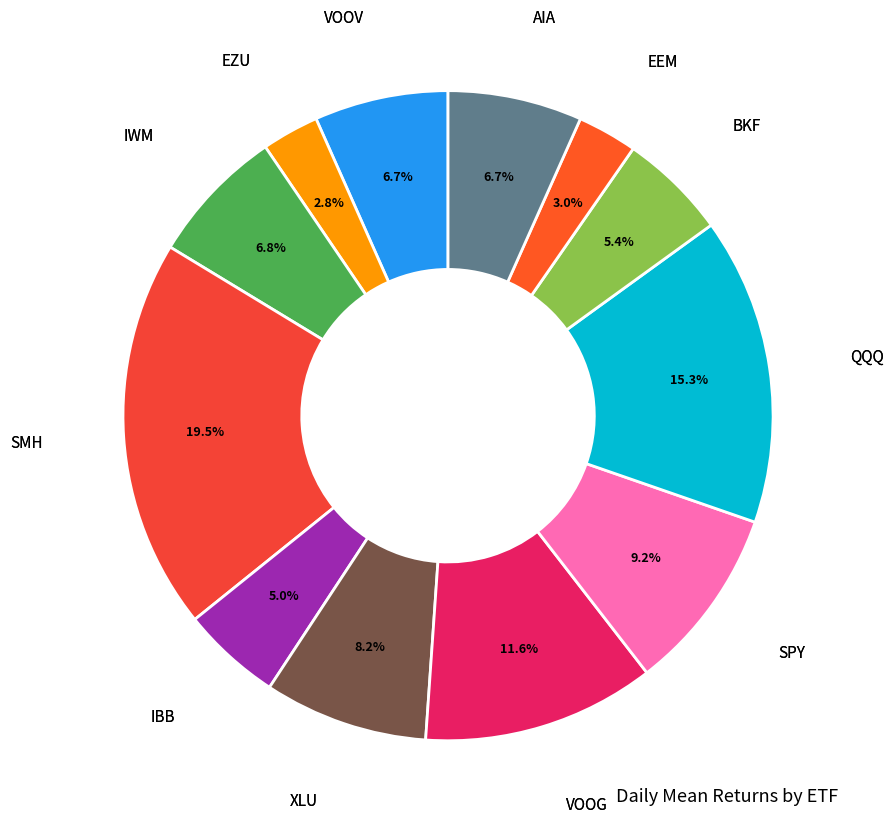

How many slices are in this pie chart?

12